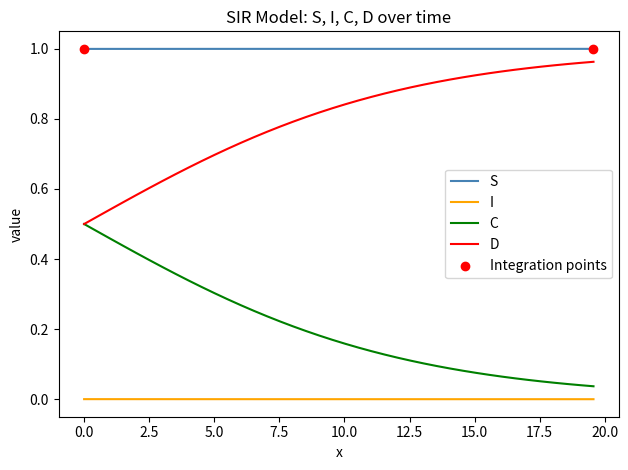

Rank the series by their average value, from highest to lowest.

S, D, C, I